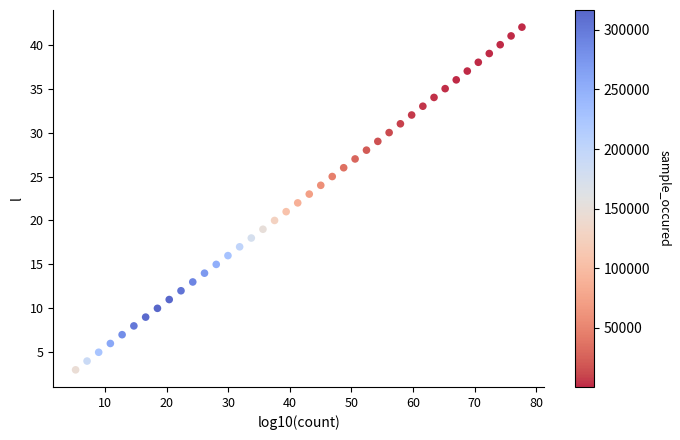

What is the range of Y values (max minus min)?

39